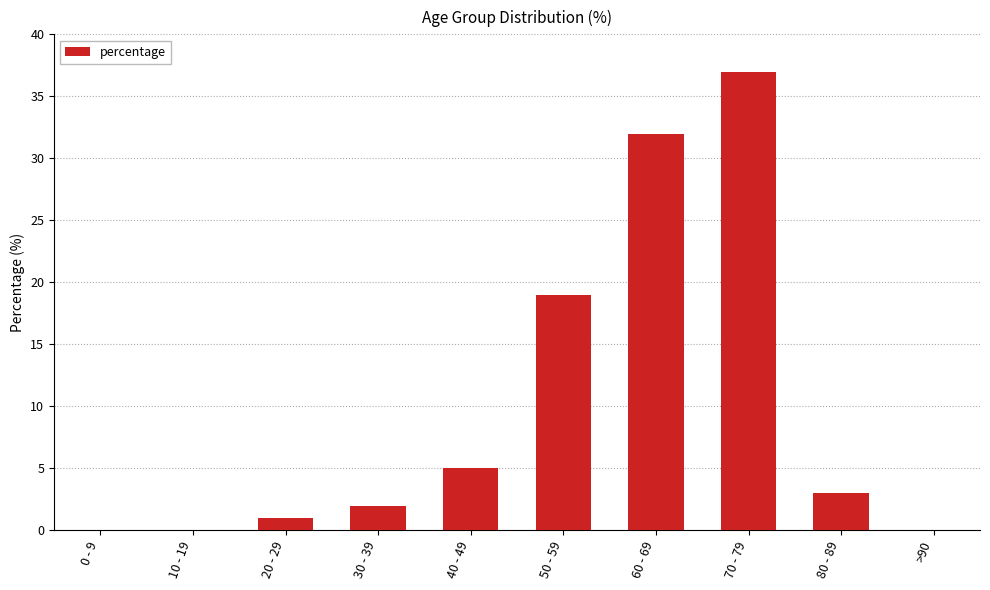

Does the chart contain stacked bars?

No